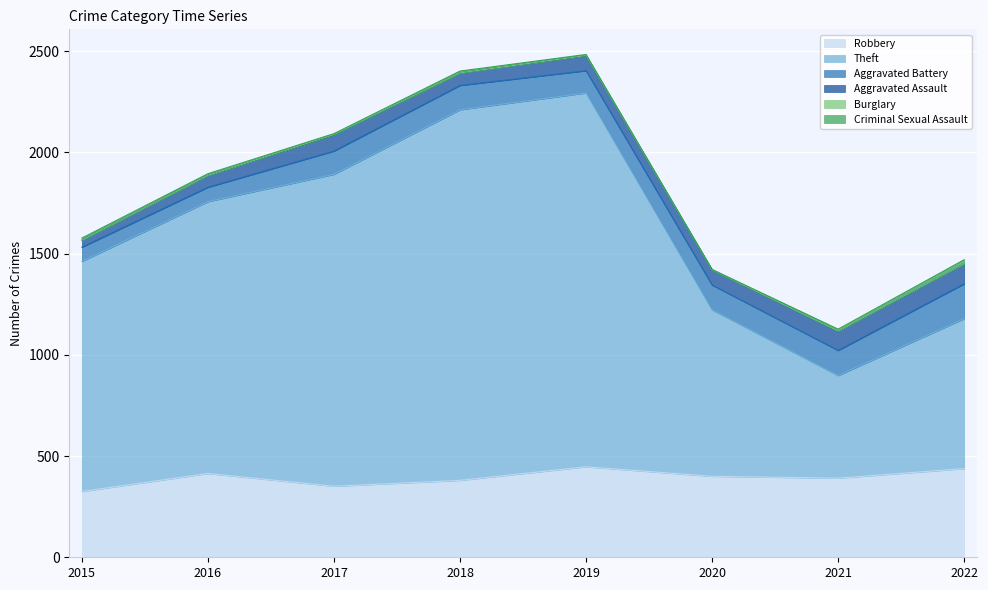

Reading left to right, what are all the values shown in this chart?

Robbery: 2015=325	2016=414	2017=351	2018=380	2019=447	2020=400	2021=391	2022=438
Theft: 2015=1137	2016=1343	2017=1541	2018=1831	2019=1847	2020=823	2021=507	2022=741
Aggravated Battery: 2015=70	2016=71	2017=115	2018=120	2019=110	2020=122	2021=124	2022=172
Aggravated Assault: 2015=35	2016=59	2017=79	2018=62	2019=74	2020=75	2021=94	2022=100
Burglary: 2015=0	2016=0	2017=2	2018=0	2019=1	2020=0	2021=1	2022=0
Criminal Sexual Assault: 2015=10	2016=8	2017=5	2018=9	2019=5	2020=2	2021=10	2022=19